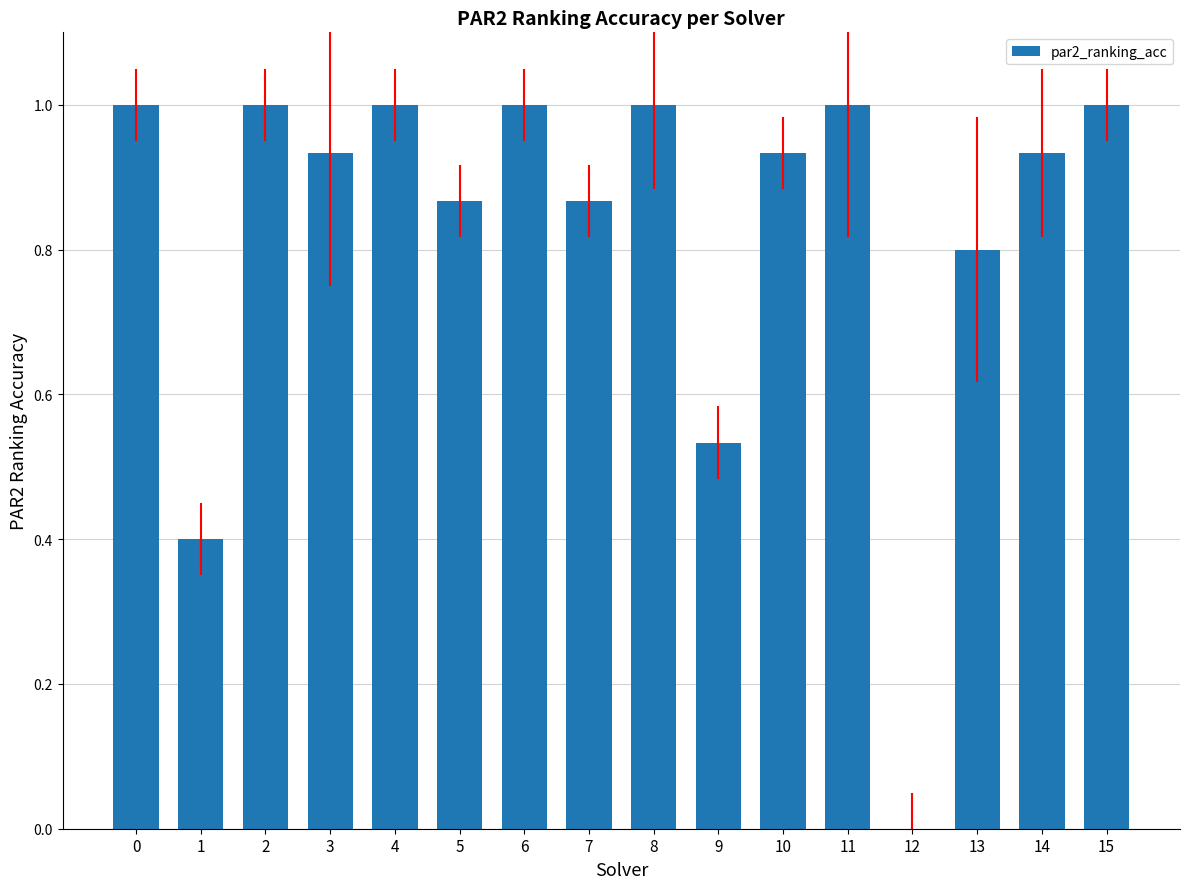

How many distinct data groups are displayed?

1